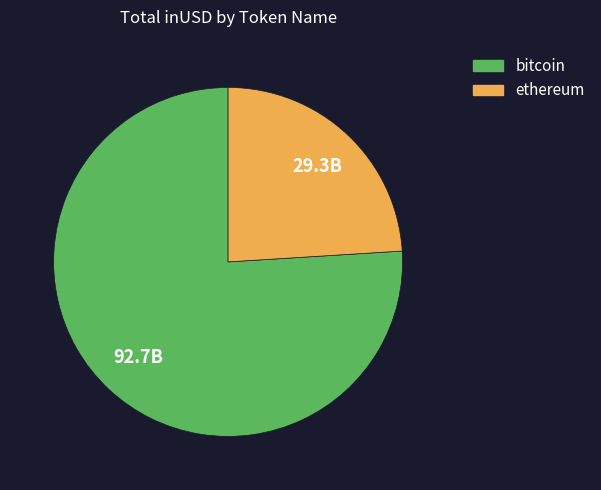

Is there any slice that represents more than half of the pie?

Yes